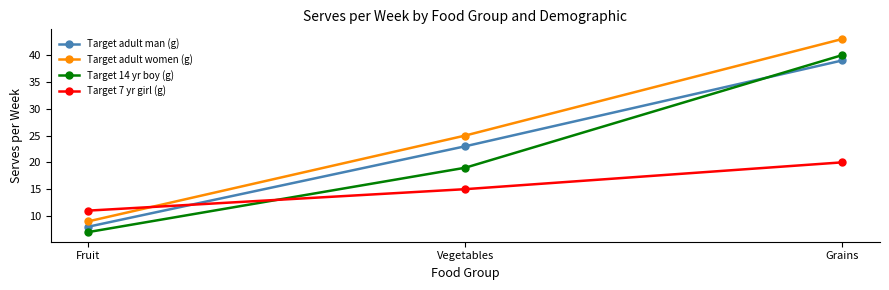

What is the spread (max minus min) of values at Vegetables?

10